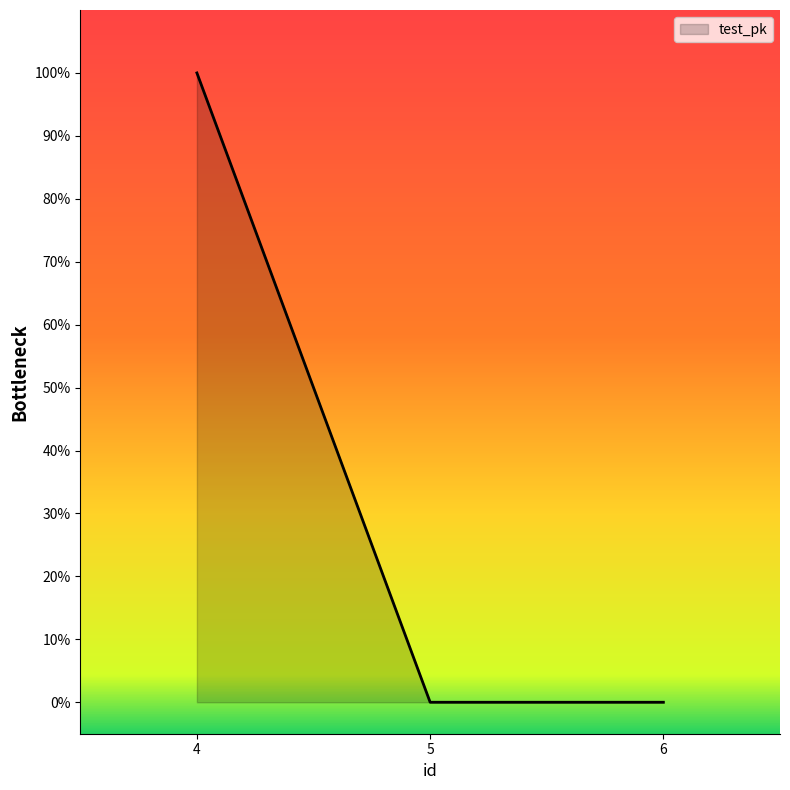

Does the chart display data point markers on the line(s)?

No